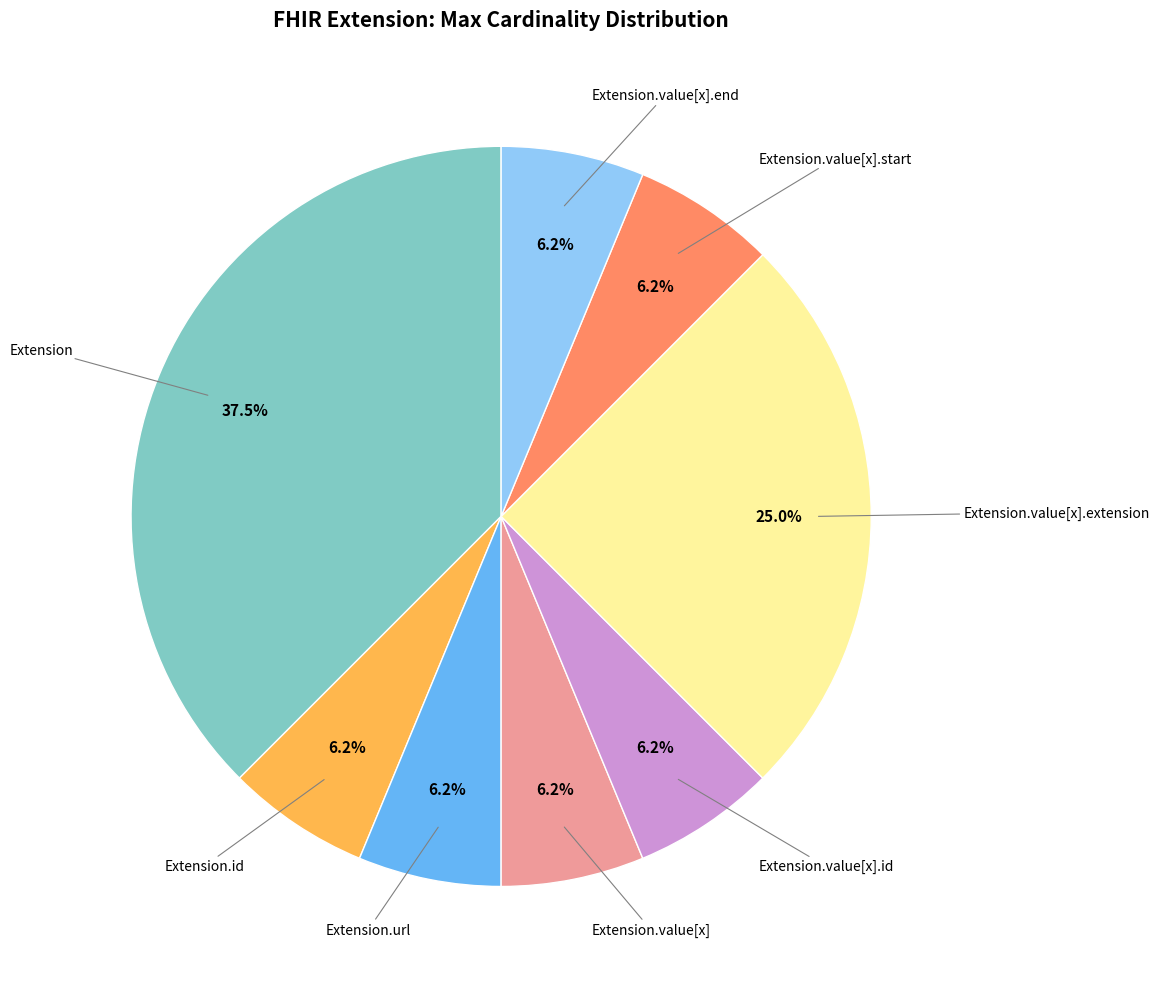

Does any single category account for the majority?

No